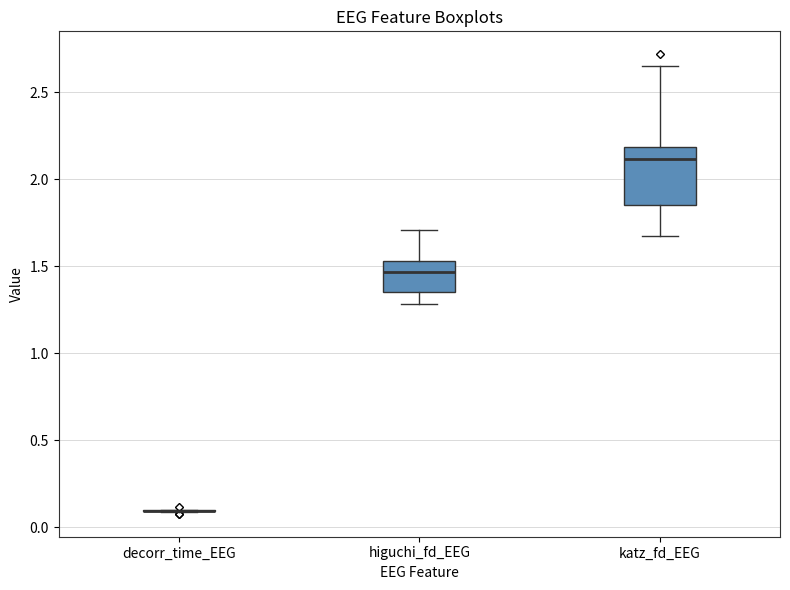

Which box is the tallest, from its lower edge to its upper edge?

katz_fd_EEG